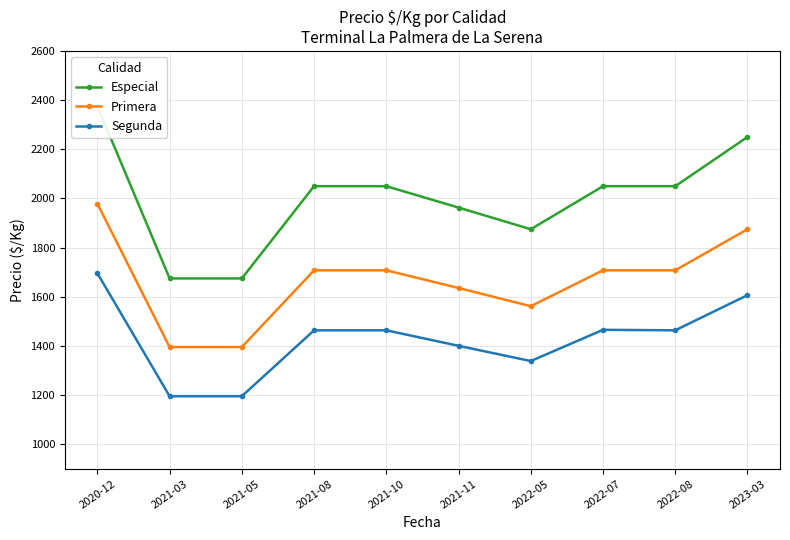

At which label does Especial first exceed 2050?

2020-12